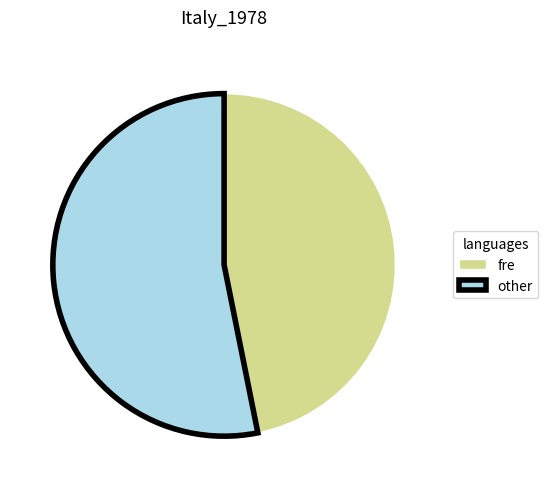

Count the number of slices in the pie.

2